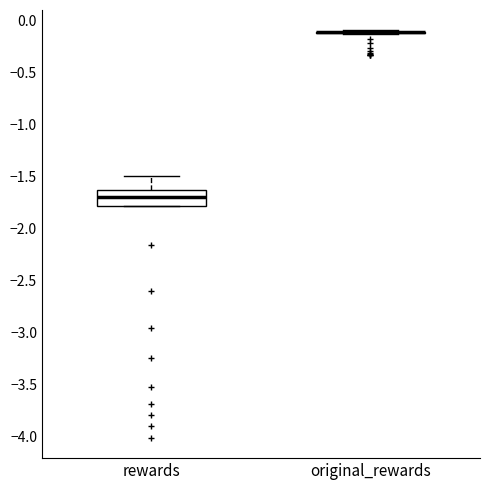

Reading left to right, transcribe this box plot: for each box, give where its median line is, the range the box spans, and where its two whiskers end, as read against the y-axis. The values are not printed on the chart, so give them approximately, as read against the axis.

rewards: median -1.70, box -1.80 to -1.65, whiskers -1.80 to -1.50
original_rewards: box collapsed to a line at -0.10, whiskers -0.15 to -0.10